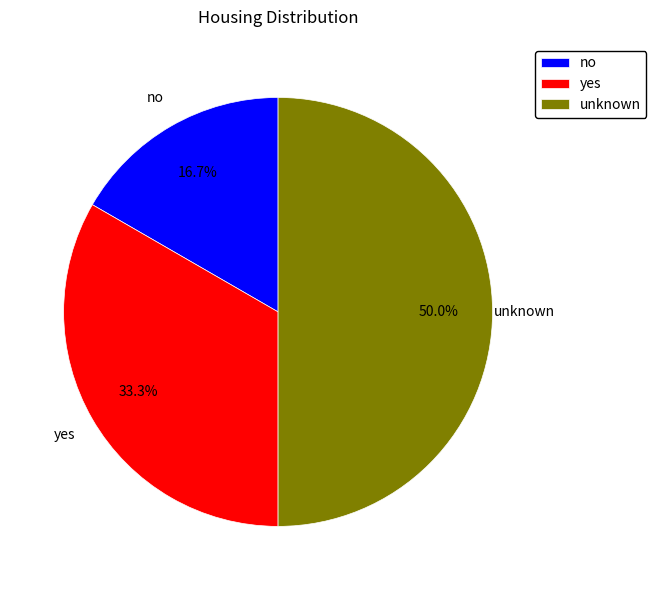

Combined, do unknown and yes account for over 50%?

Yes